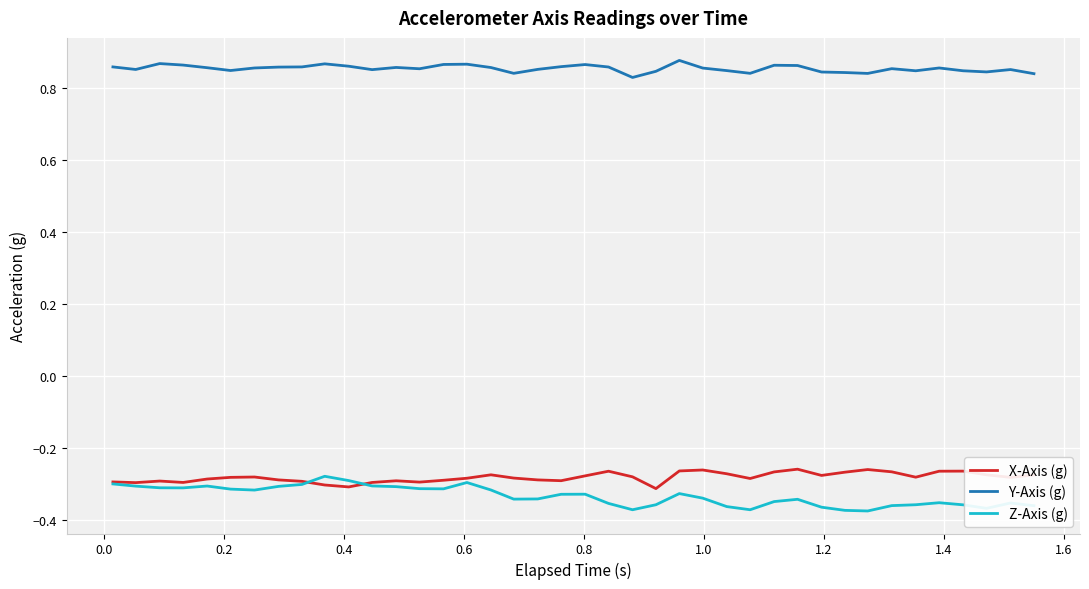

At how many categories does at least one series exceed 0?

40